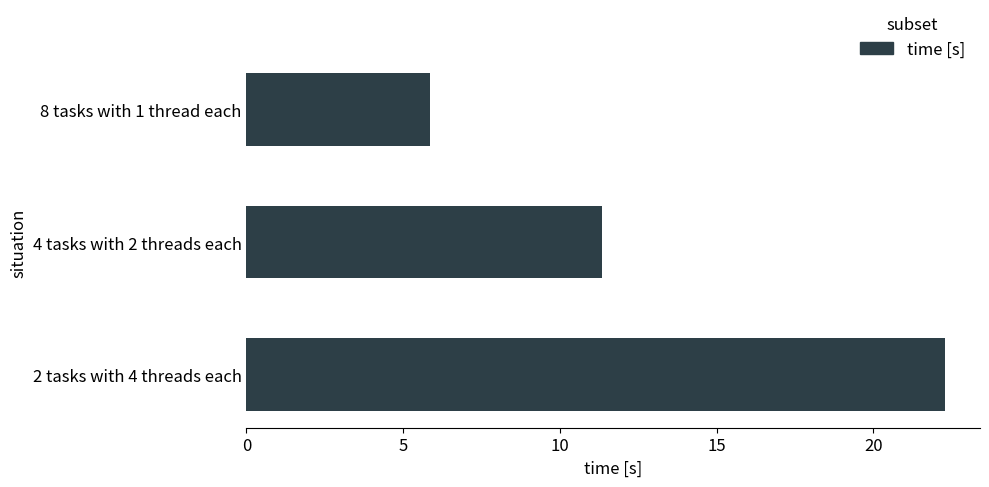

Reading bottom to top, list all the values displayed in this chart.

2 tasks with 4 threads each=22.3	4 tasks with 2 threads each=11.3	8 tasks with 1 thread each=5.8